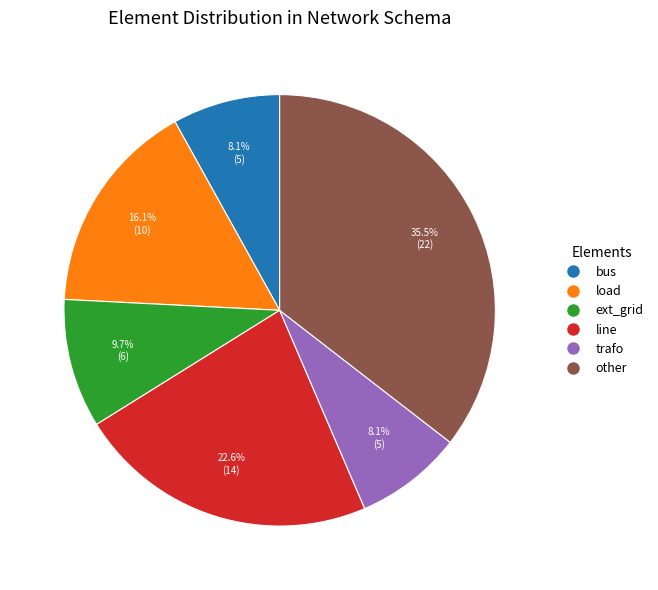

What is the largest slice in the pie chart?

other